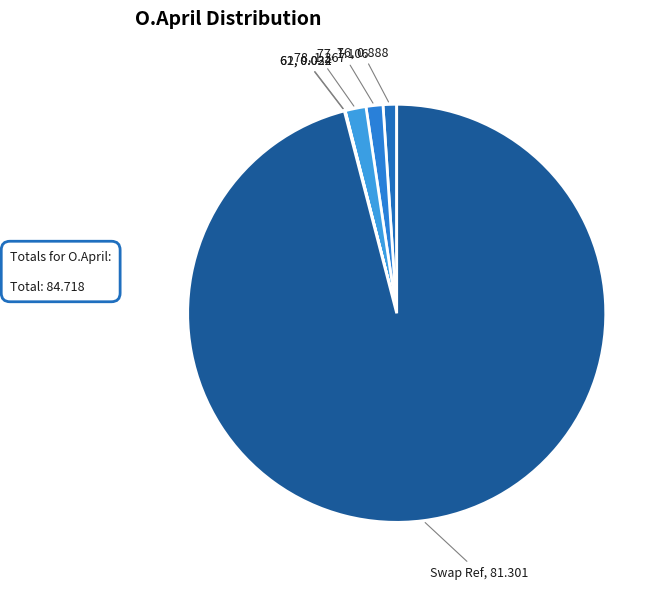

Between Swap Ref, 81.301 and 77, 1.106, which is larger?

Swap Ref, 81.301